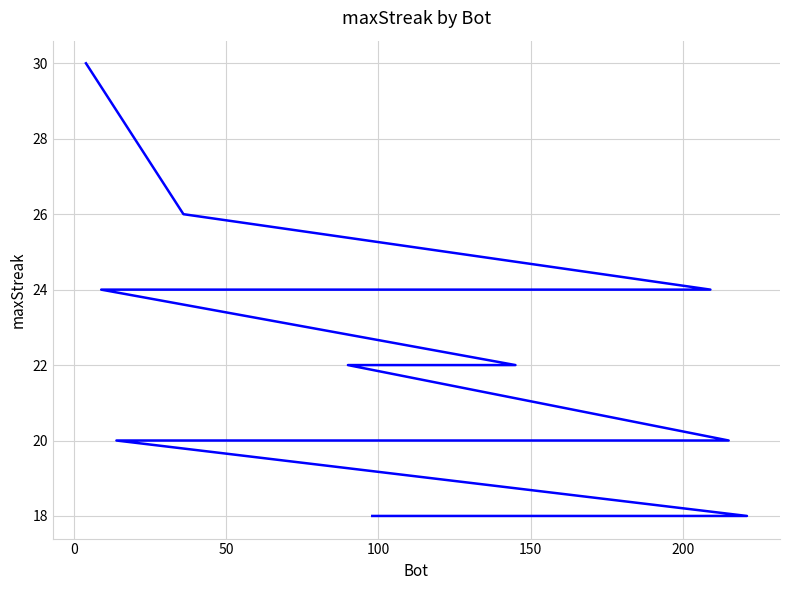

The chart shows a value of 24 at 200. True or false?

True